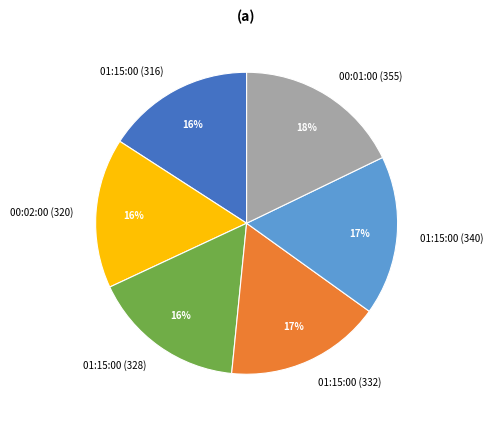

To the nearest percent, what is the average slice percentage?

17%